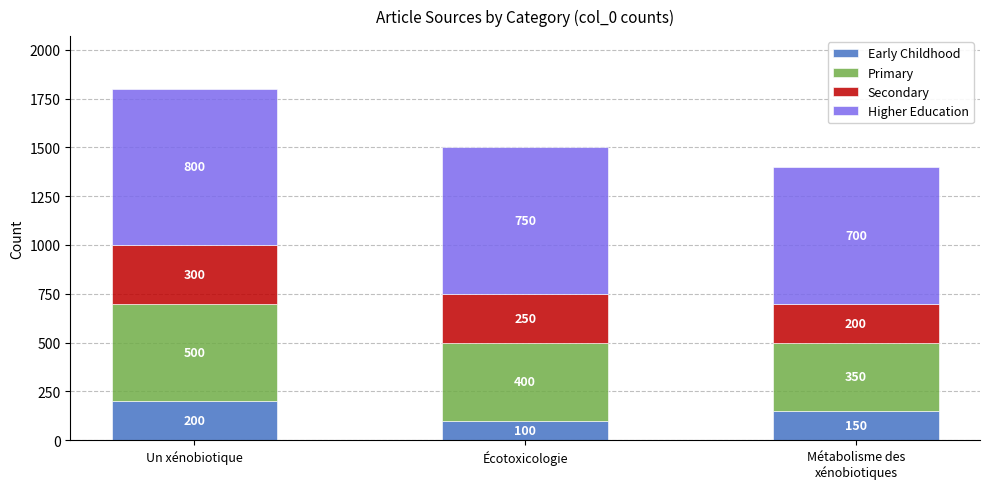

The Early Childhood series shows 340 at Un xénobiotique. True or false?

False